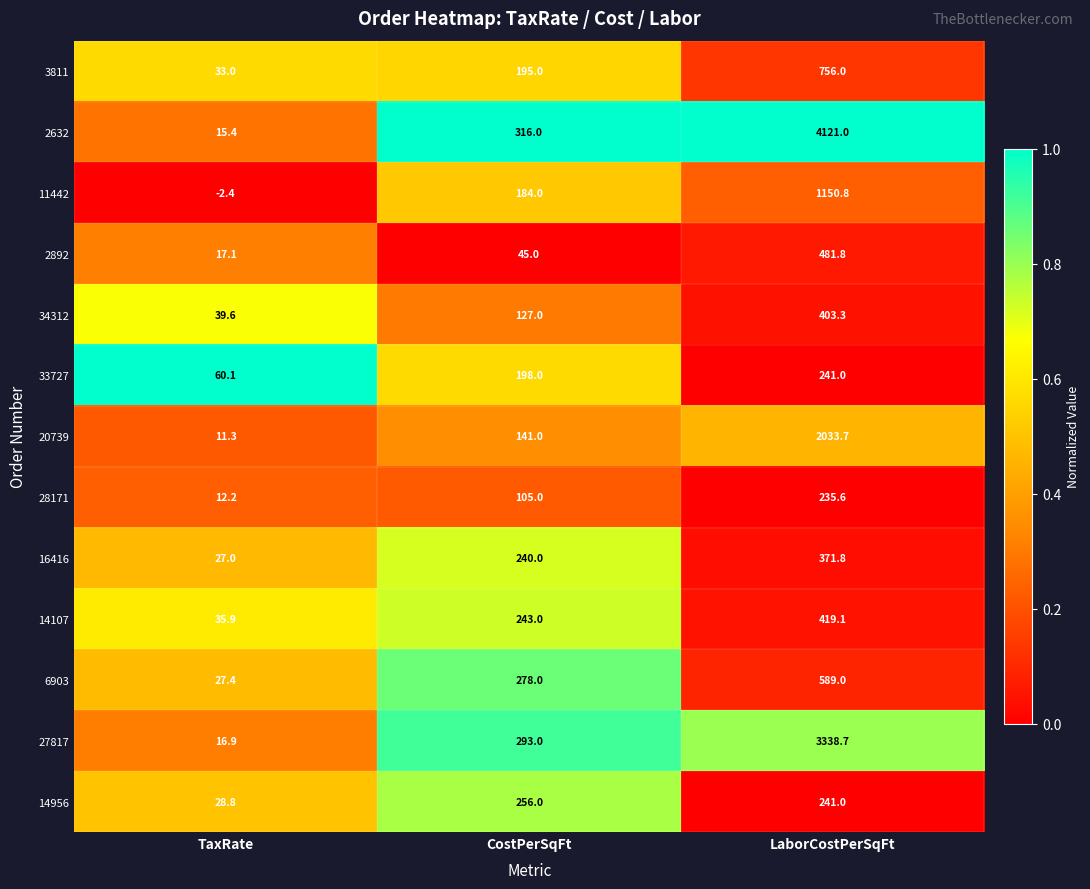

What is the sum of the 33727 values at LaborCostPerSqFt and TaxRate?

301.1